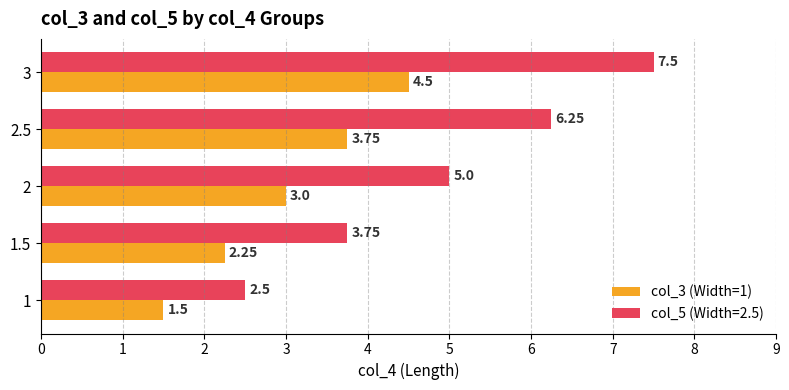

What is the average value of the col_3 (Width=1) series?

3.0